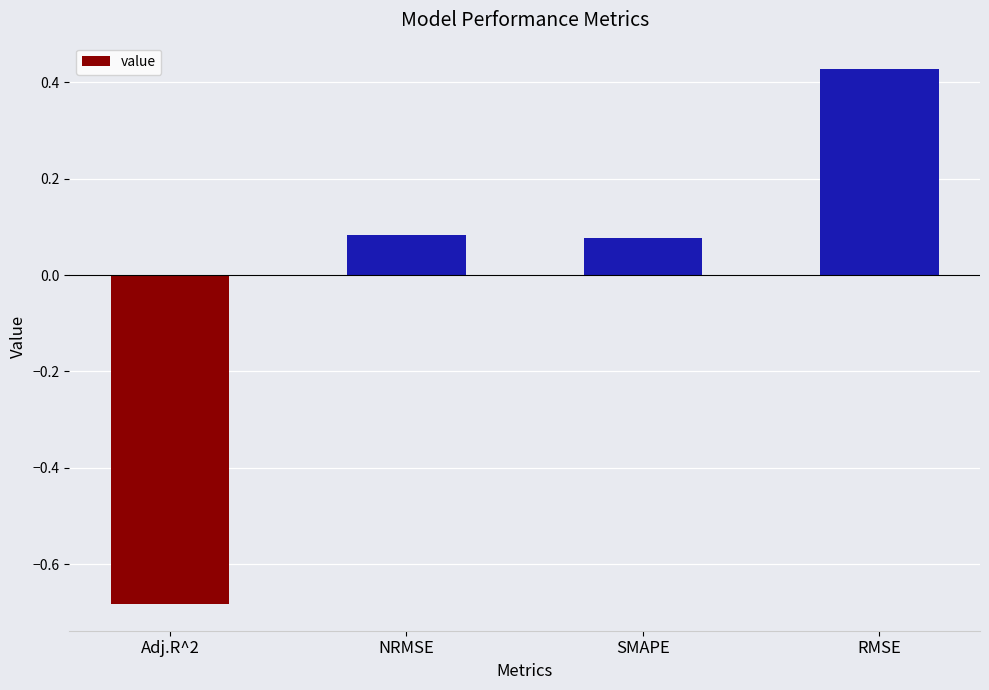

What position from the left is Adj.R^2?

1